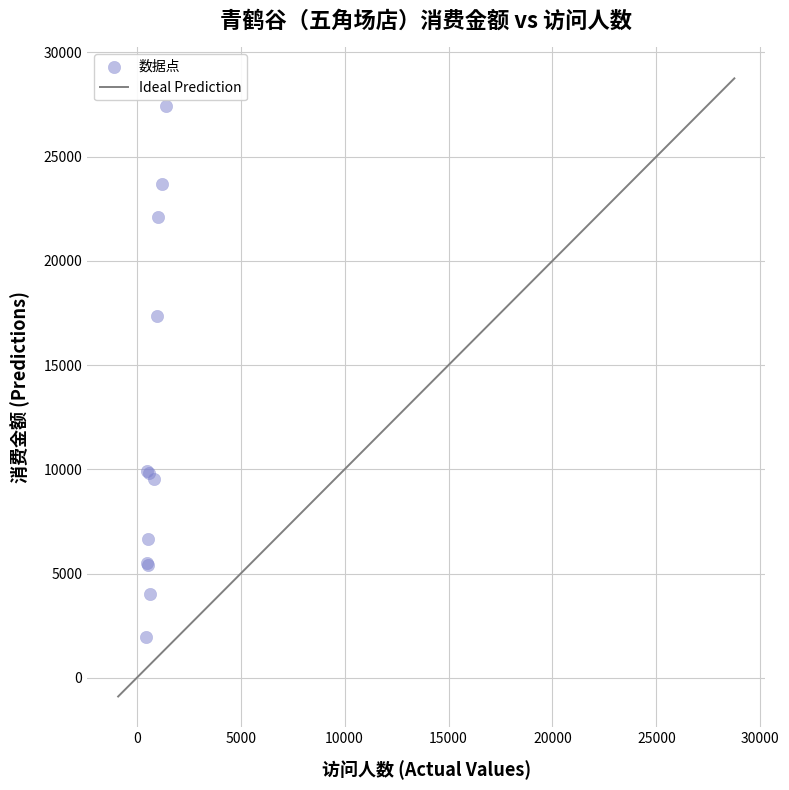

What Y value in the scatter plot is closest to 14688?

17338